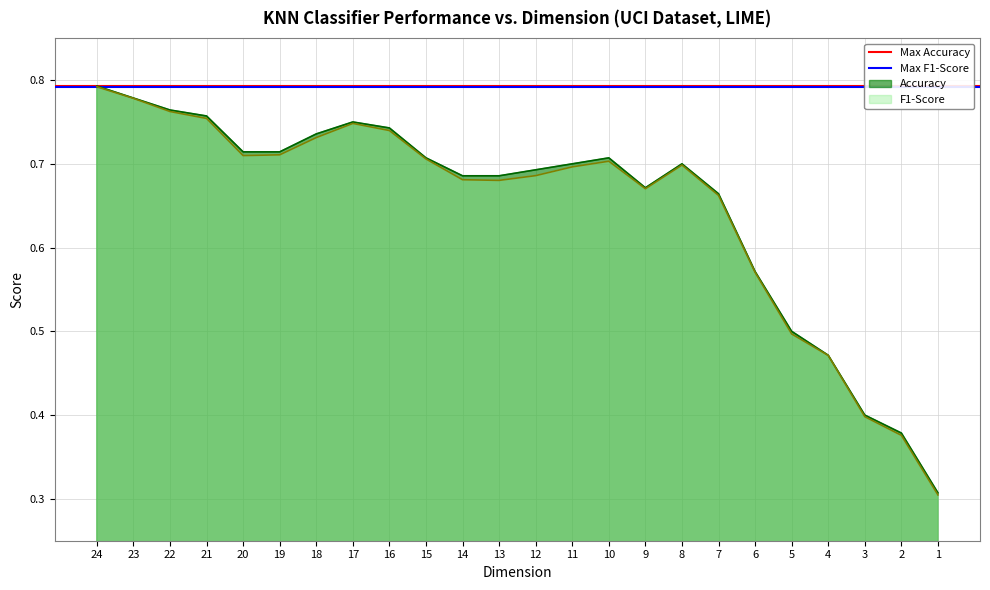

Which category has the highest value in the Max Accuracy series?

24